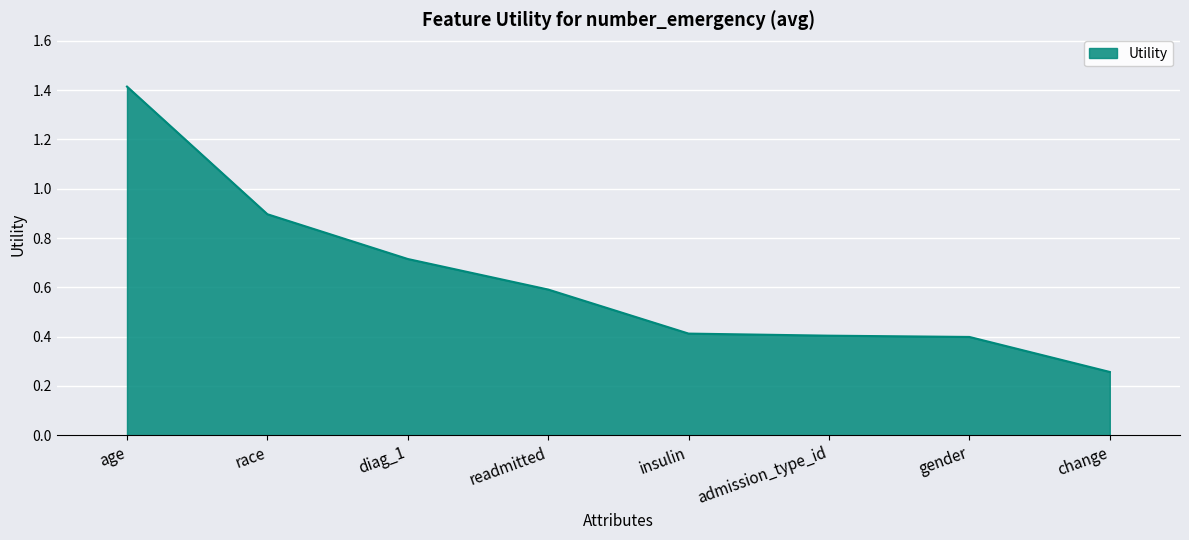

The chart shows a value of 0.4 at gender. True or false?

True